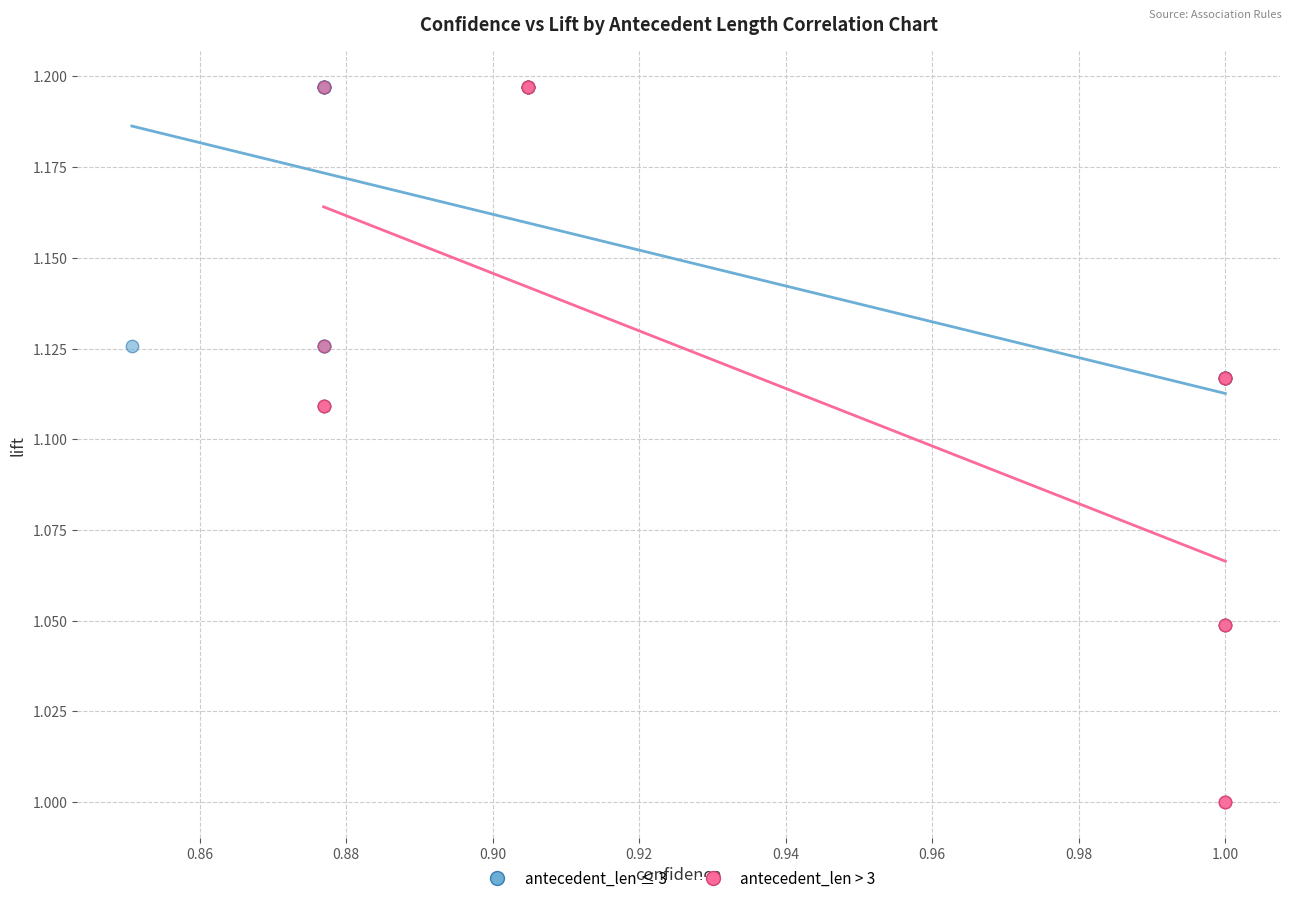

Which series contains the lowest Y value?

antecedent_len > 3